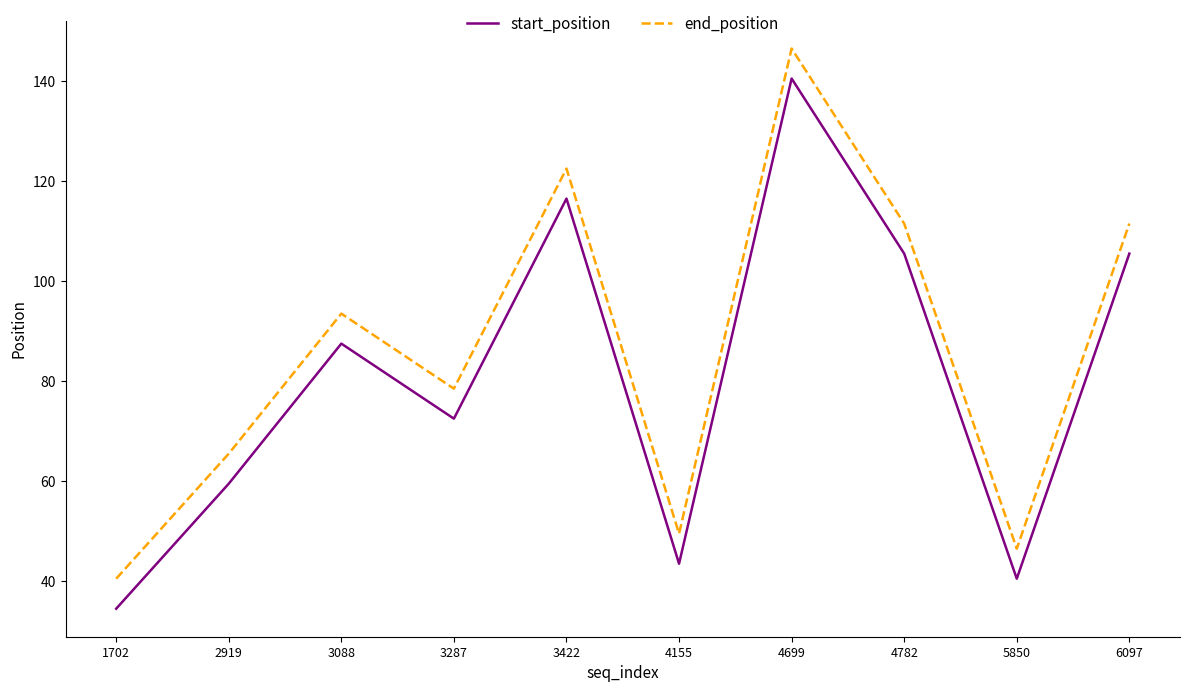

Rank the series by their average value, from highest to lowest.

end_position, start_position